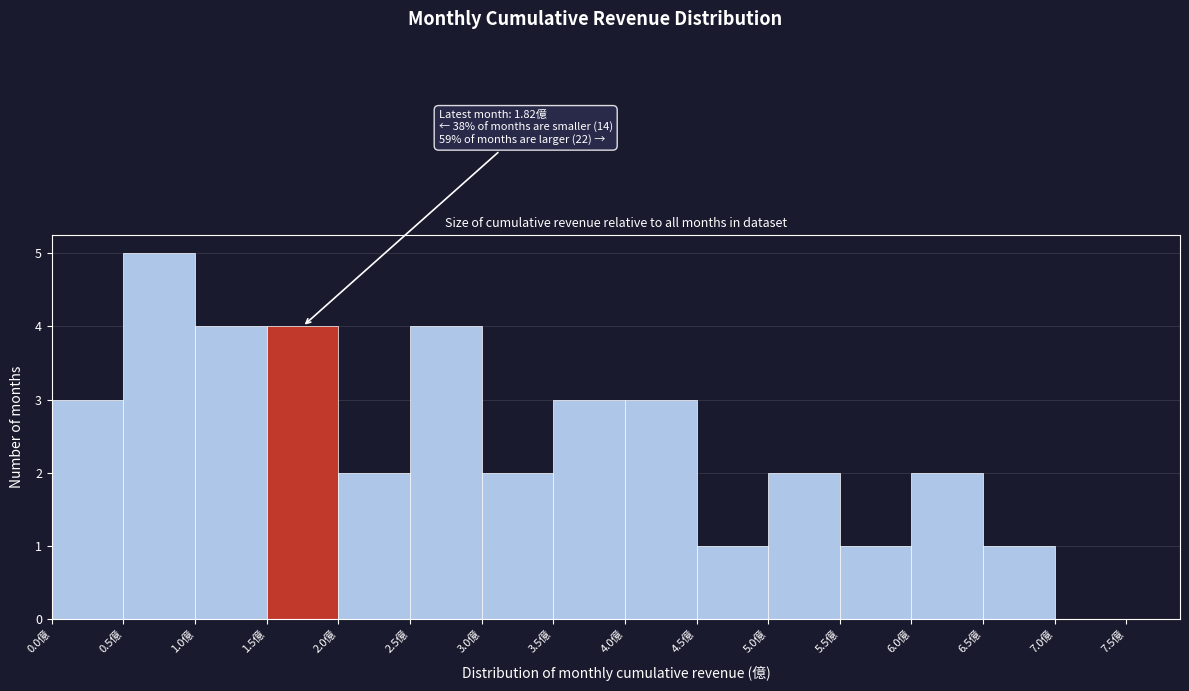

Which range on the x-axis has the tallest bar?

0.5 to 1.0